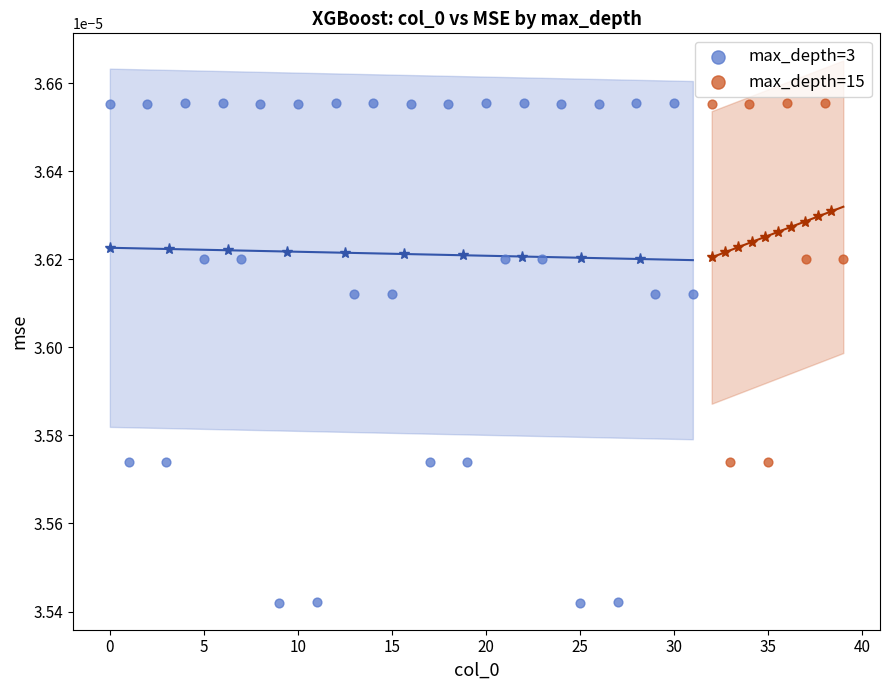

Which series has the largest Y range (max minus min)?

max_depth=3